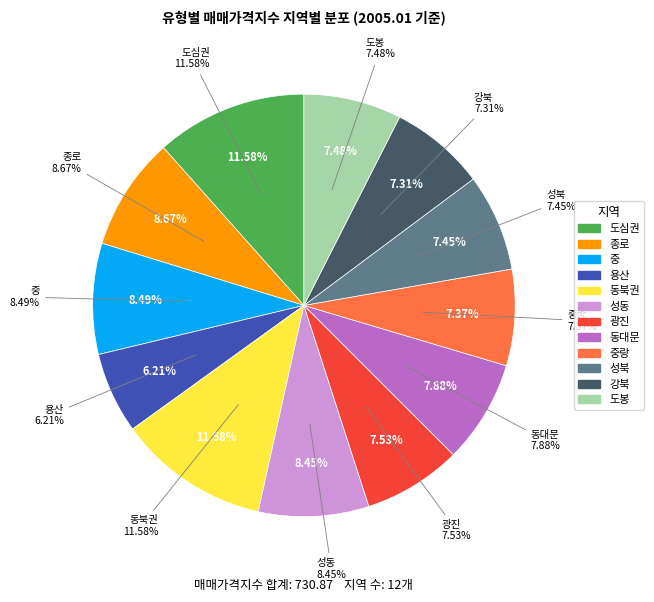

How many segments does this pie chart have?

12